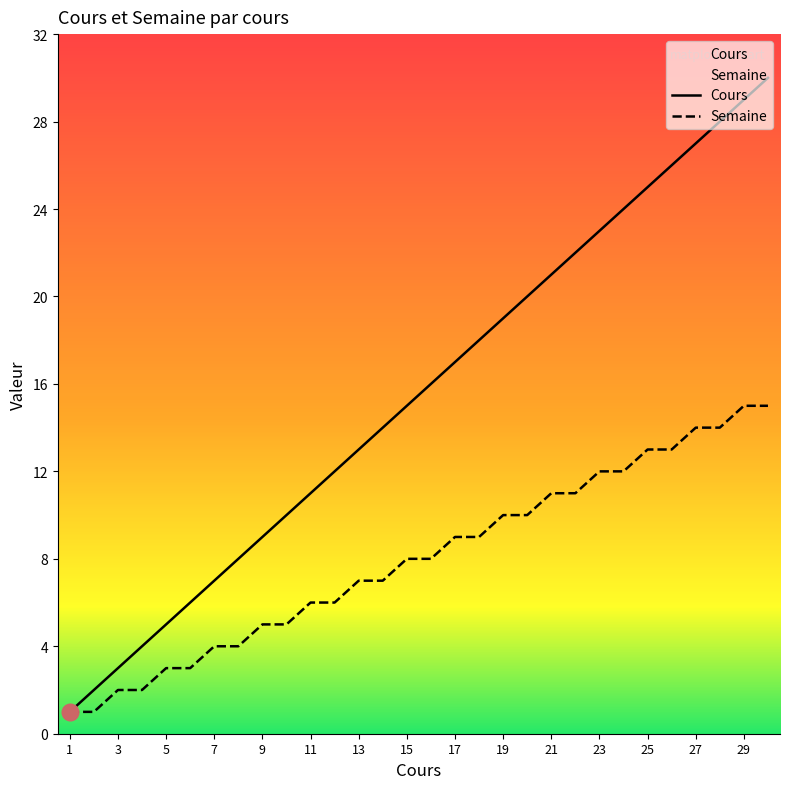

Between 19 and 21, which series saw the biggest shift?

Cours